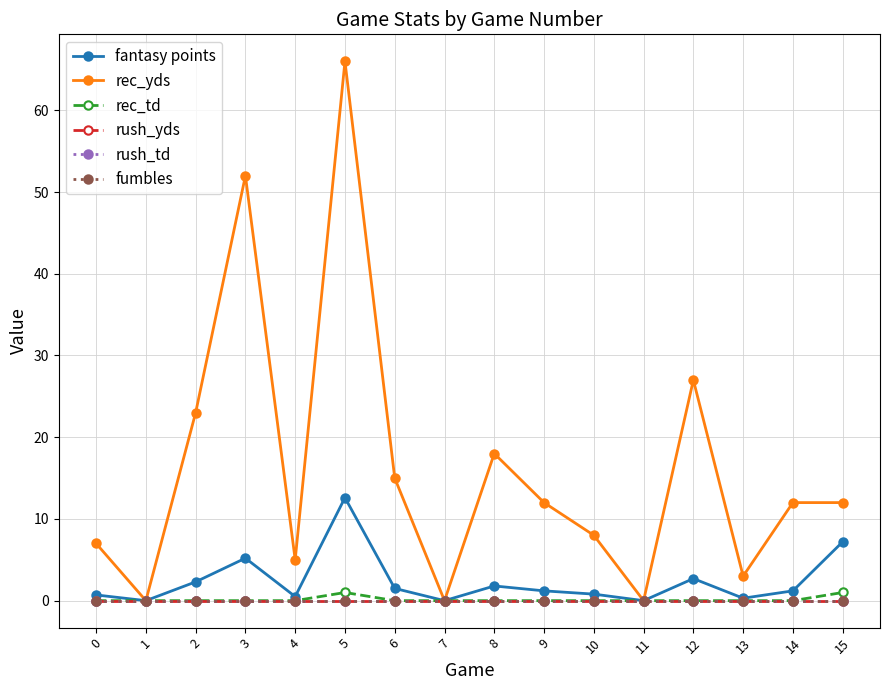

Does the chart have visible grid lines?

Yes